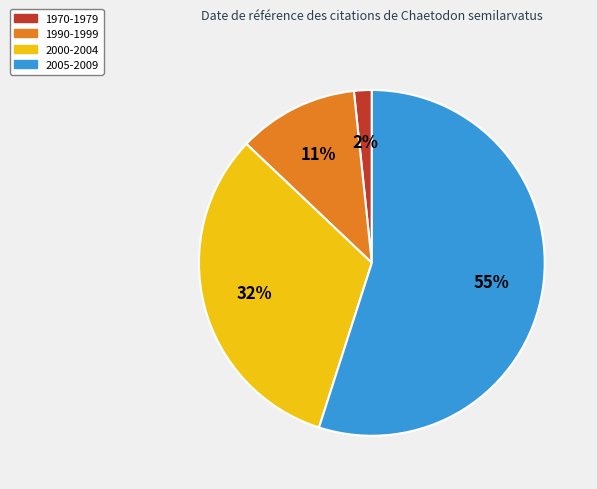

Is there any slice that represents more than half of the pie?

Yes